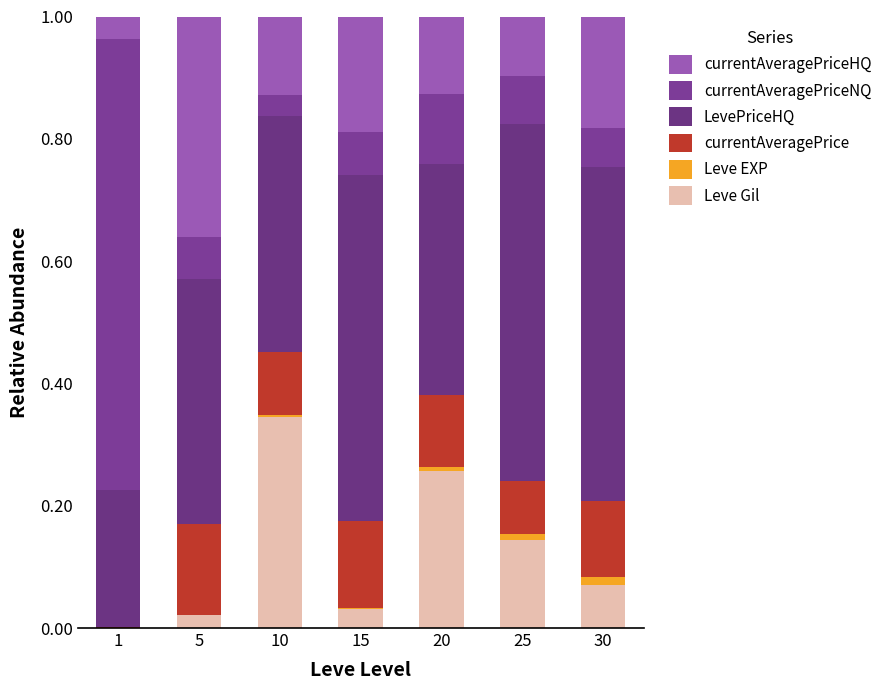

List the labels in order of LevePriceHQ value, smallest first.

1, 20, 10, 5, 30, 15, 25